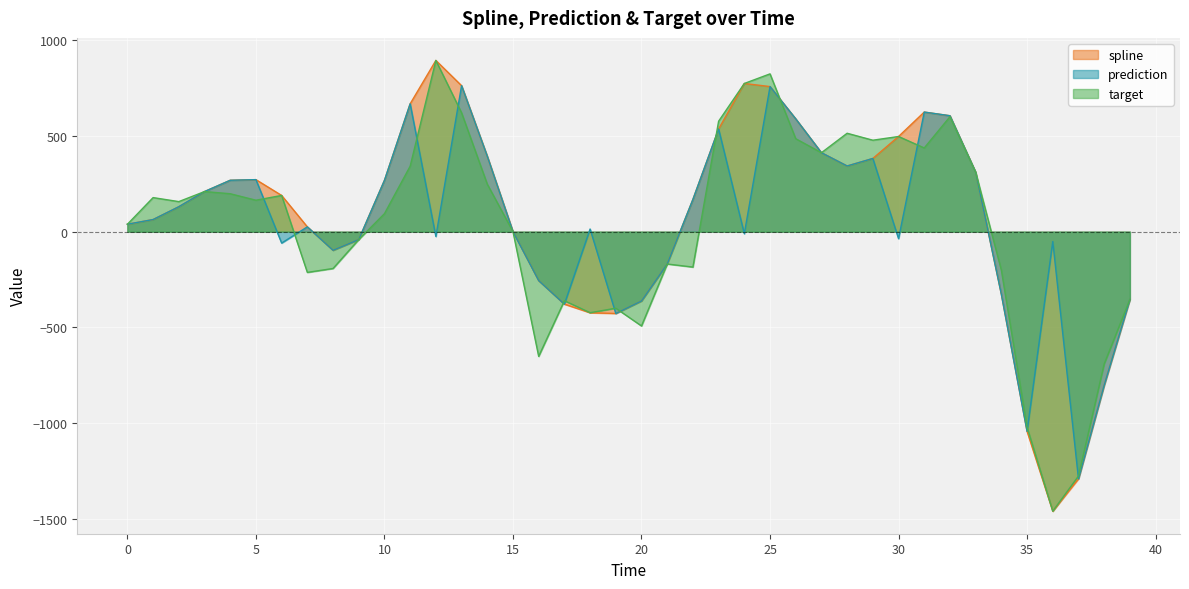

Between 28 and 29, which series saw the biggest shift?

spline